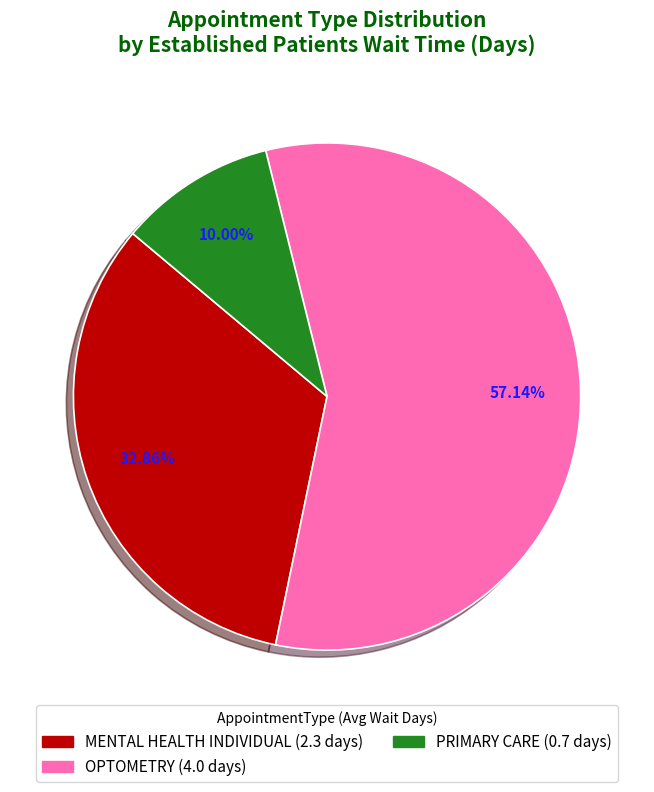

What is the ratio of the value at PRIMARY CARE to the value at MENTAL HEALTH INDIVIDUAL?

0.3